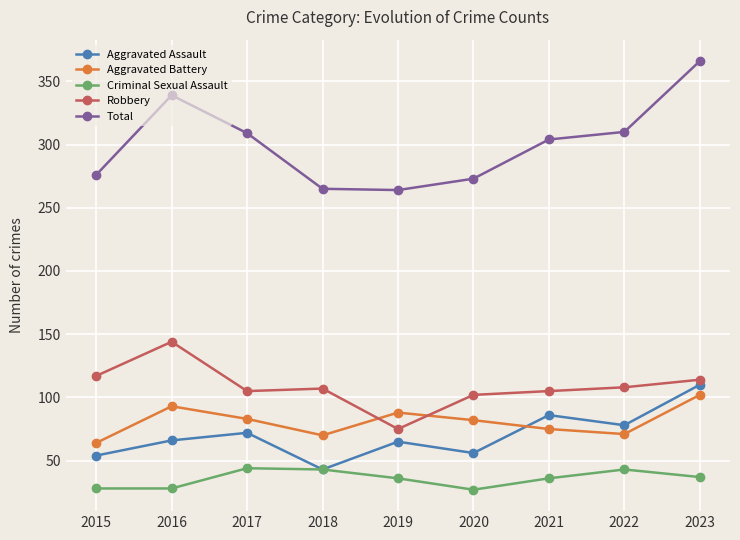

Is the value of Aggravated Assault at 2022 greater than the value of Criminal Sexual Assault at 2019?

Yes